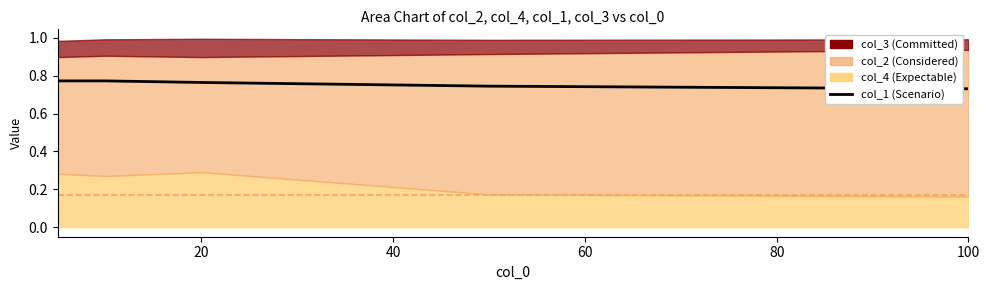

Between 40 and 20, which is larger?

20